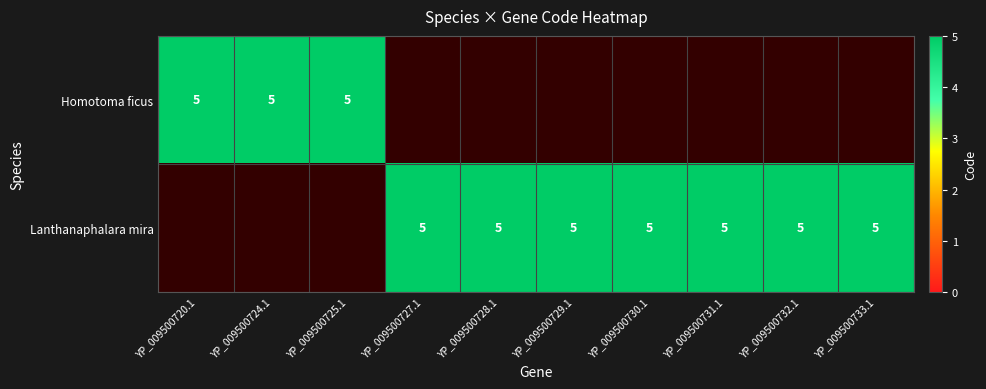

Reading left to right, extract all data points from this chart.

Homotoma ficus: 0=5	1=5	2=5	3=0	4=0	5=0	6=0	7=0	8=0	9=0
Lanthanaphalara mira: 0=0	1=0	2=0	3=5	4=5	5=5	6=5	7=5	8=5	9=5